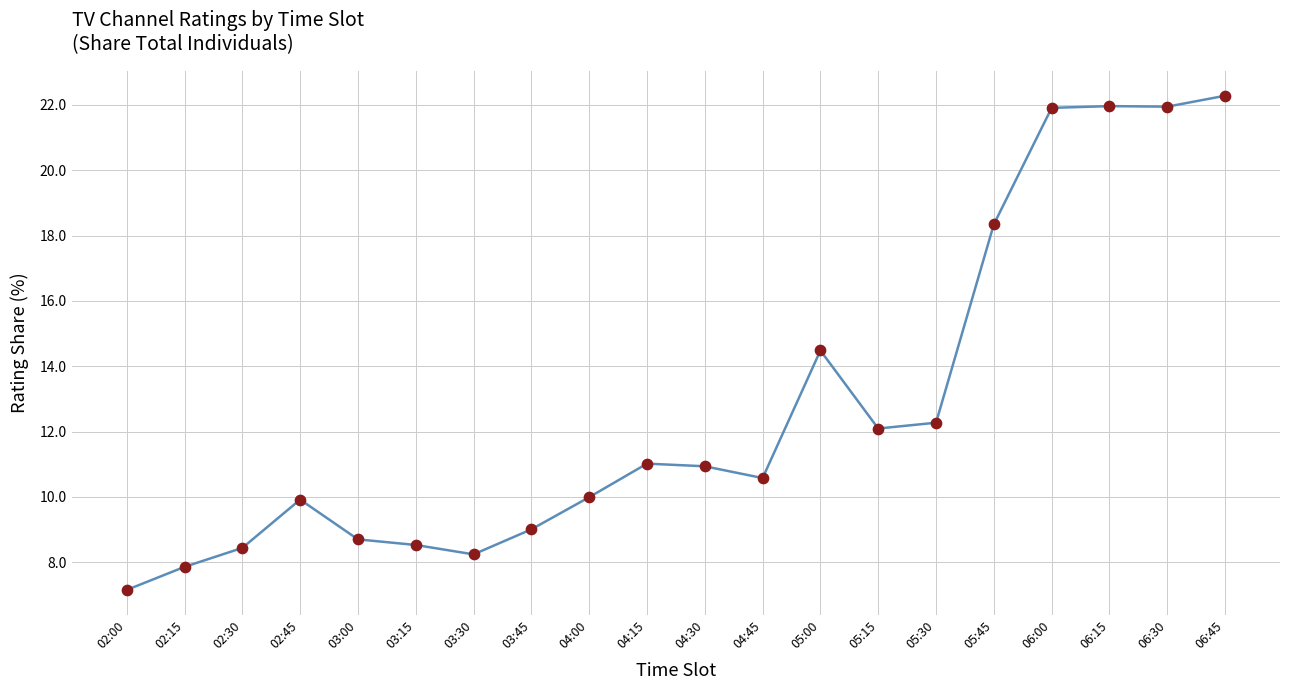

Approximately how many times larger is the value at 02:00 compared to 04:30?

0.7